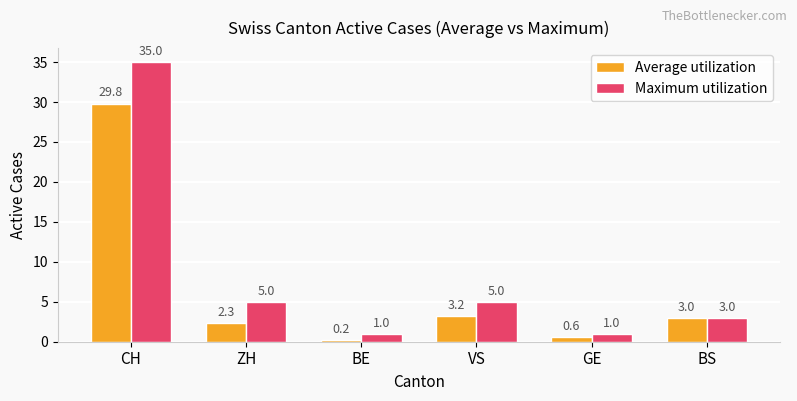

At which label is Average utilization closest to 15?

VS